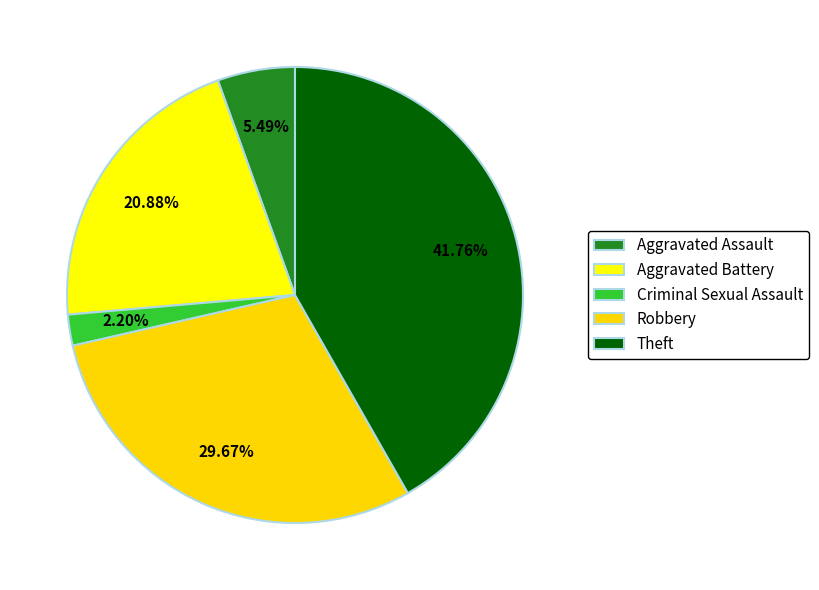

Which slice is the smallest?

Criminal Sexual Assault